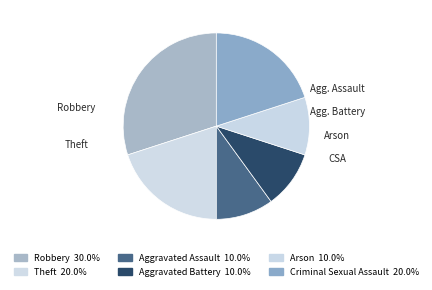

True or false: Aggravated Assault accounts for 10% of the total.

True